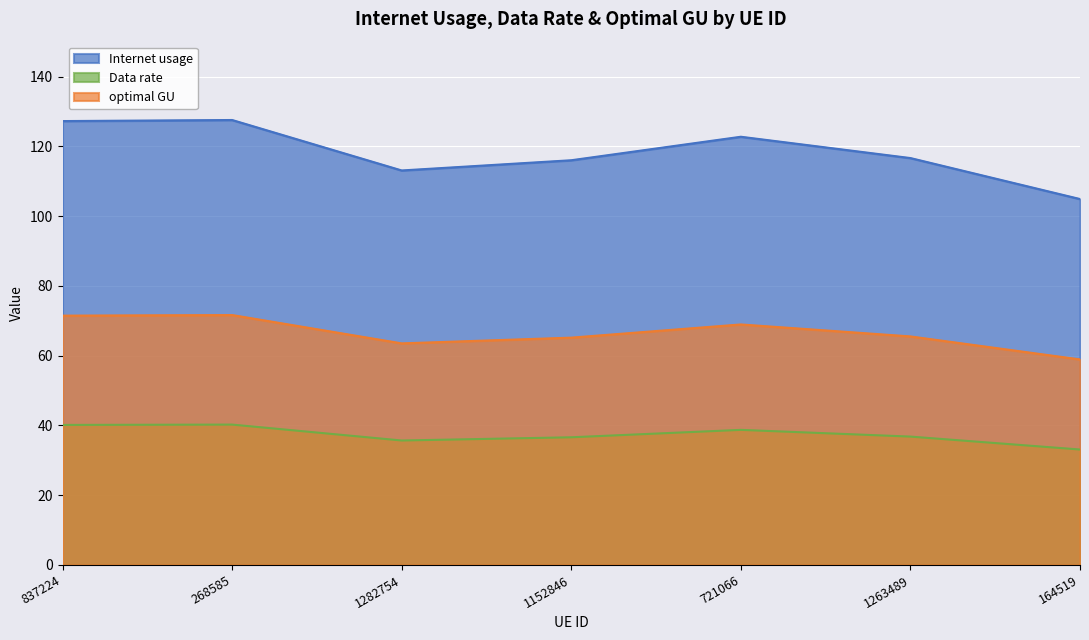

What are all the series names shown in the legend?

Internet usage, Data rate, optimal GU